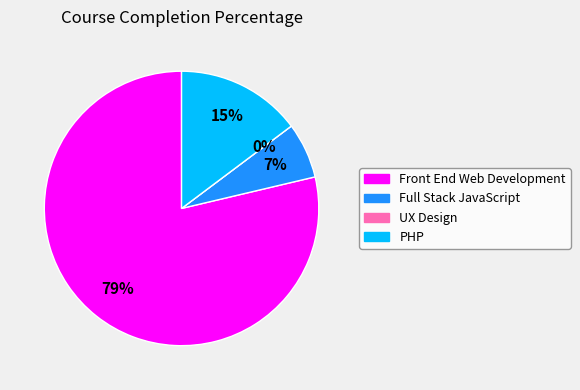

Which category has the smallest portion of the pie?

UX Design